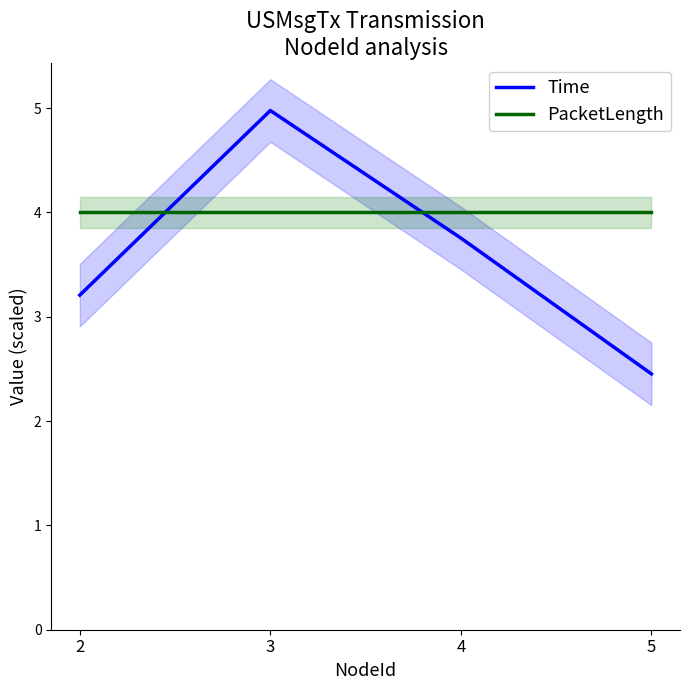

After their last crossing, which series has the higher values: Time or PacketLength?

PacketLength